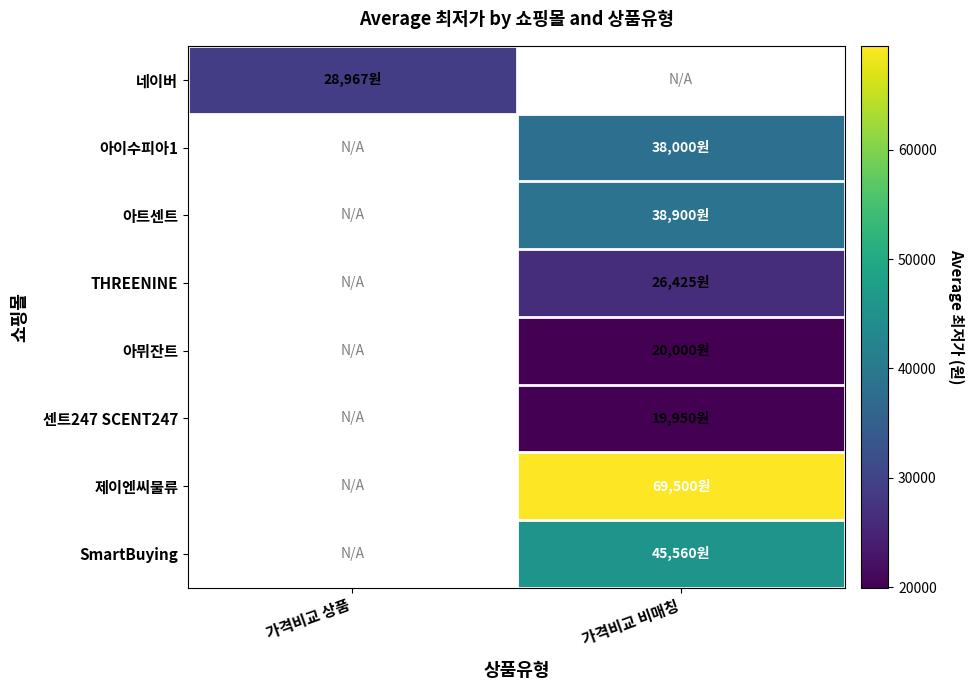

List the series in order of their overall mean, highest first.

네이버, 아이수피아1, 아트센트, THREENINE, 아뮈잔트, 센트247 SCENT247, 제이엔씨물류, SmartBuying